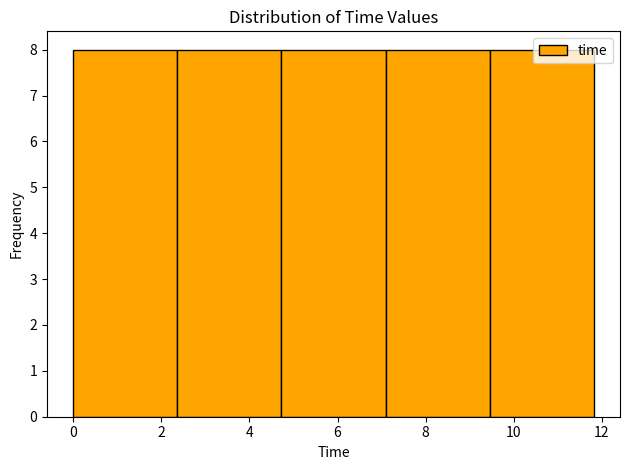

How tall is the bar that spans 0.0 to 2.4 on the x-axis? Neither the bar edges nor the heights are printed on the chart, so give them approximately, as read against the axes.

8